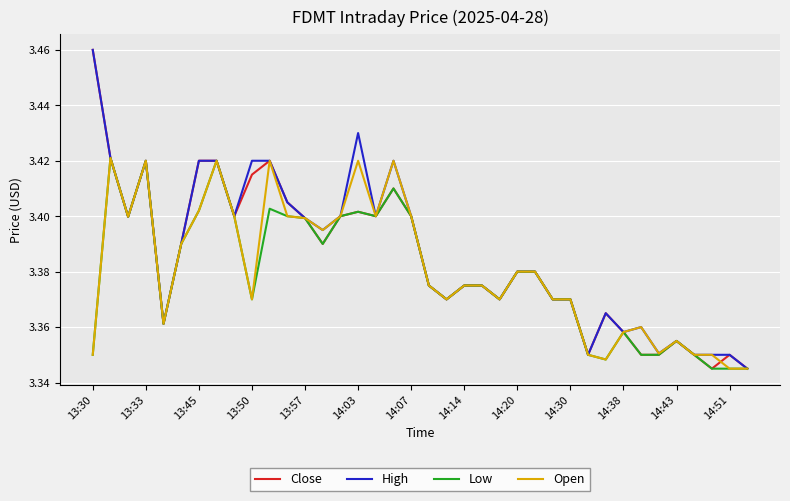

What is the minimum value shown in the chart?

3.3